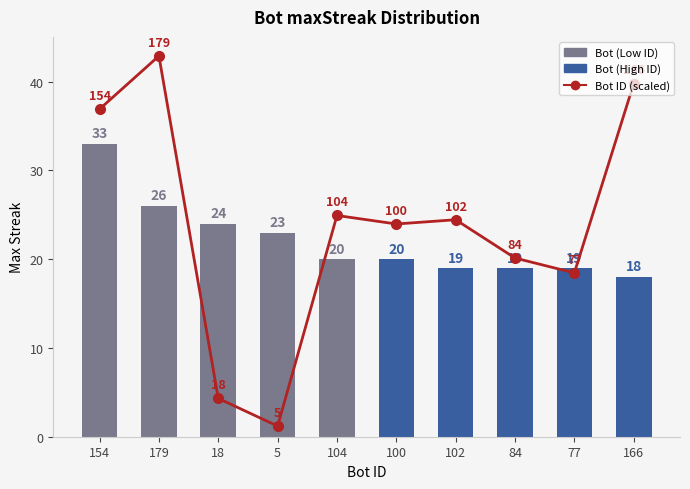

What is the sum of all maxStreak values?

221.0